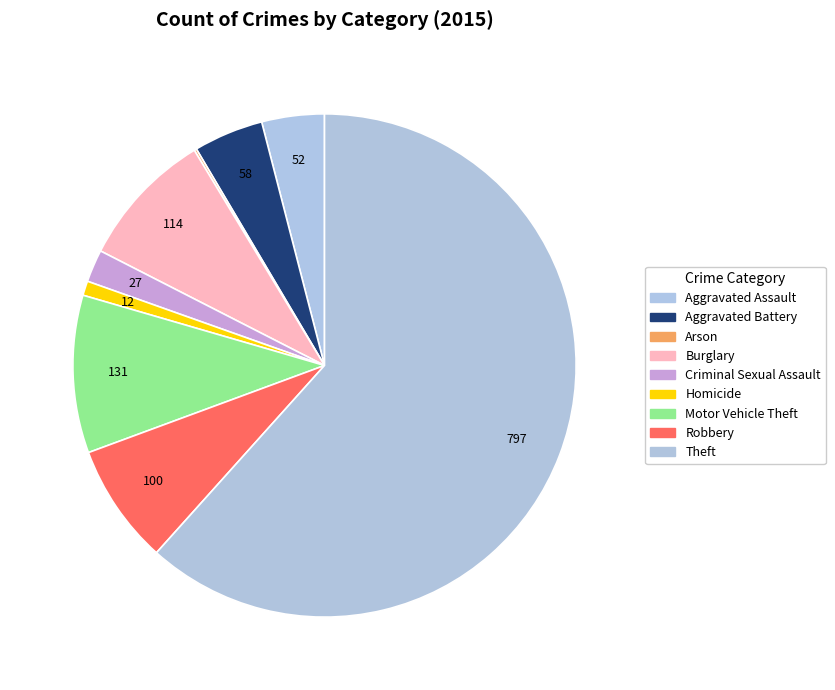

To the nearest percent, what is the difference between the largest and smallest slice percentages?

61%